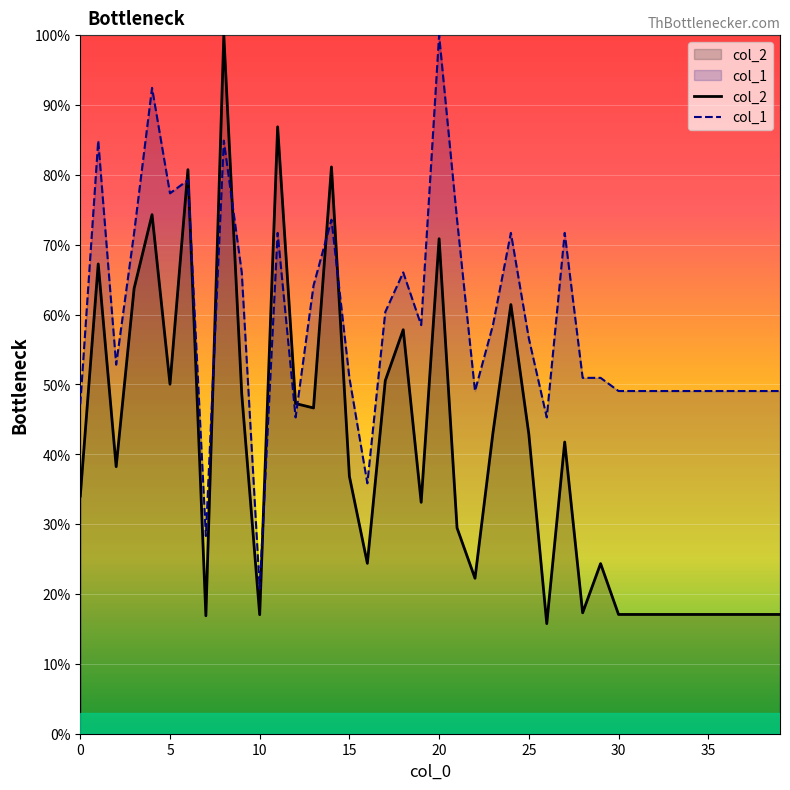

What is the spread (max minus min) of values at 3?

8.0